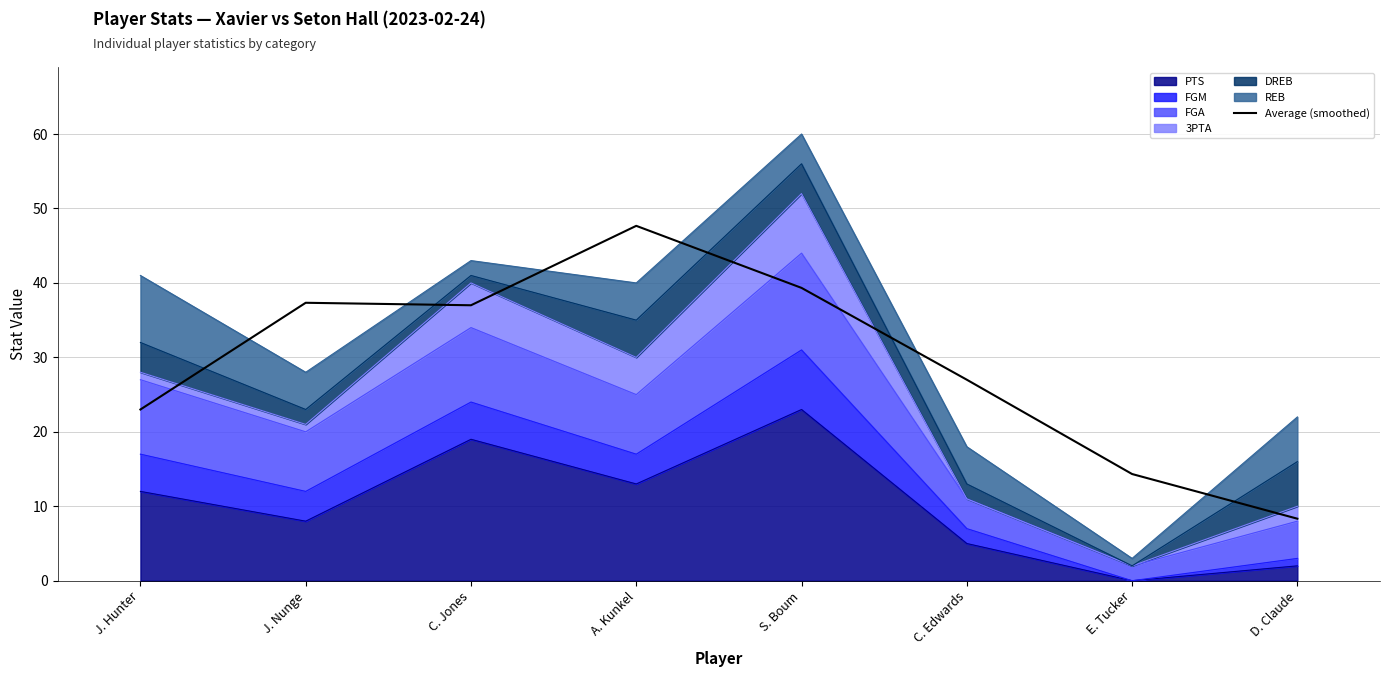

What position from the right is E. Tucker?

2